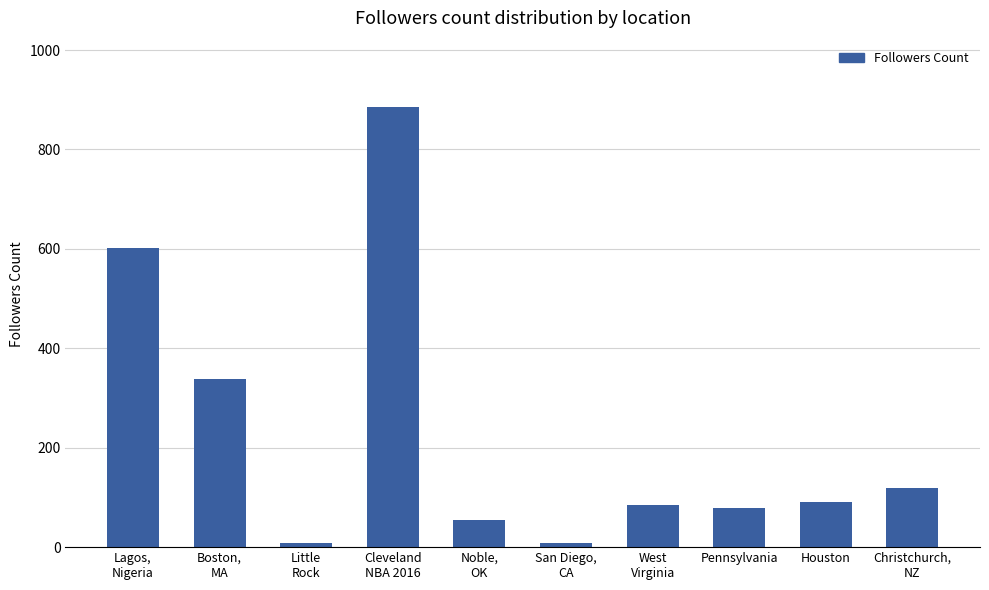

Where does the data first go above 90?

Lagos,
Nigeria